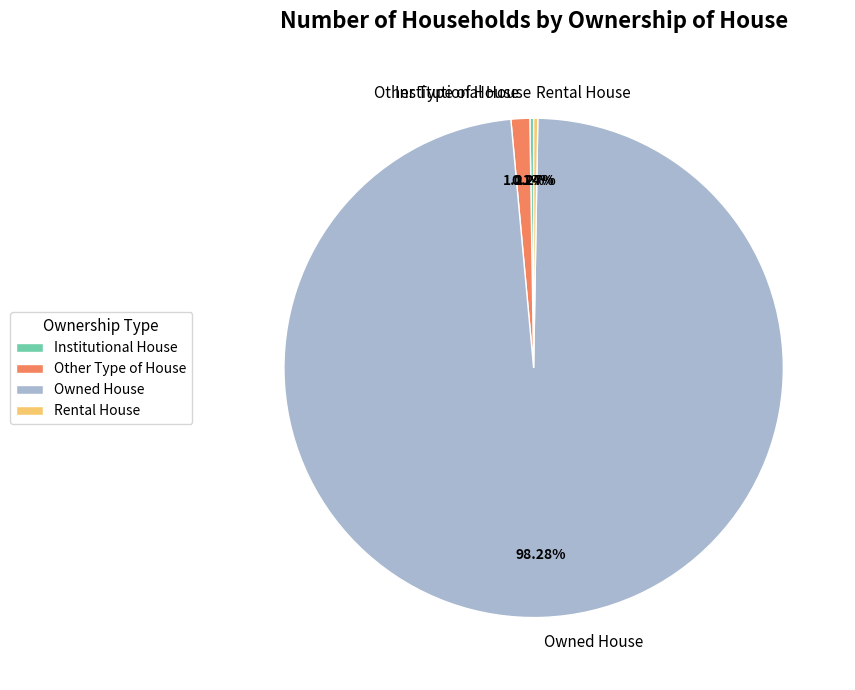

Which category has the biggest portion of the pie?

Owned House